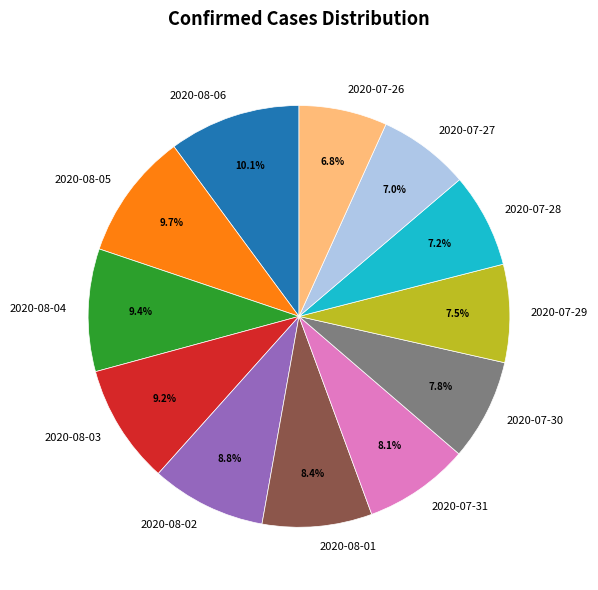

Does any single category account for the majority?

No